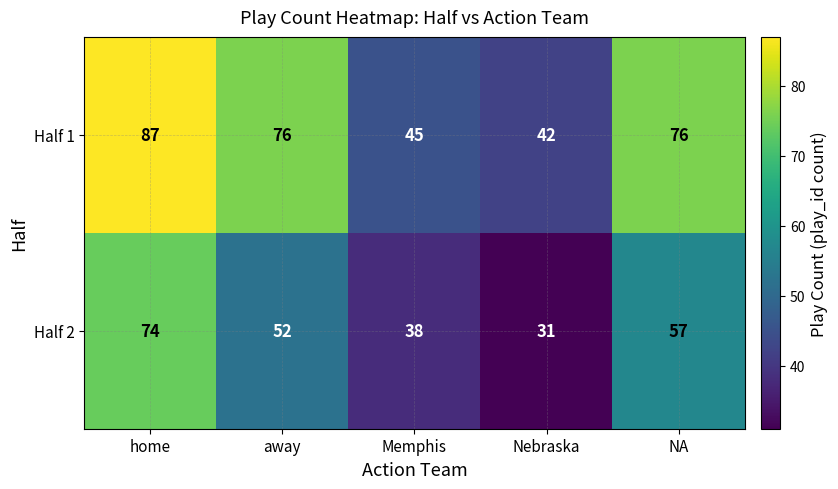

What is the difference between the highest and lowest values at NA?

19